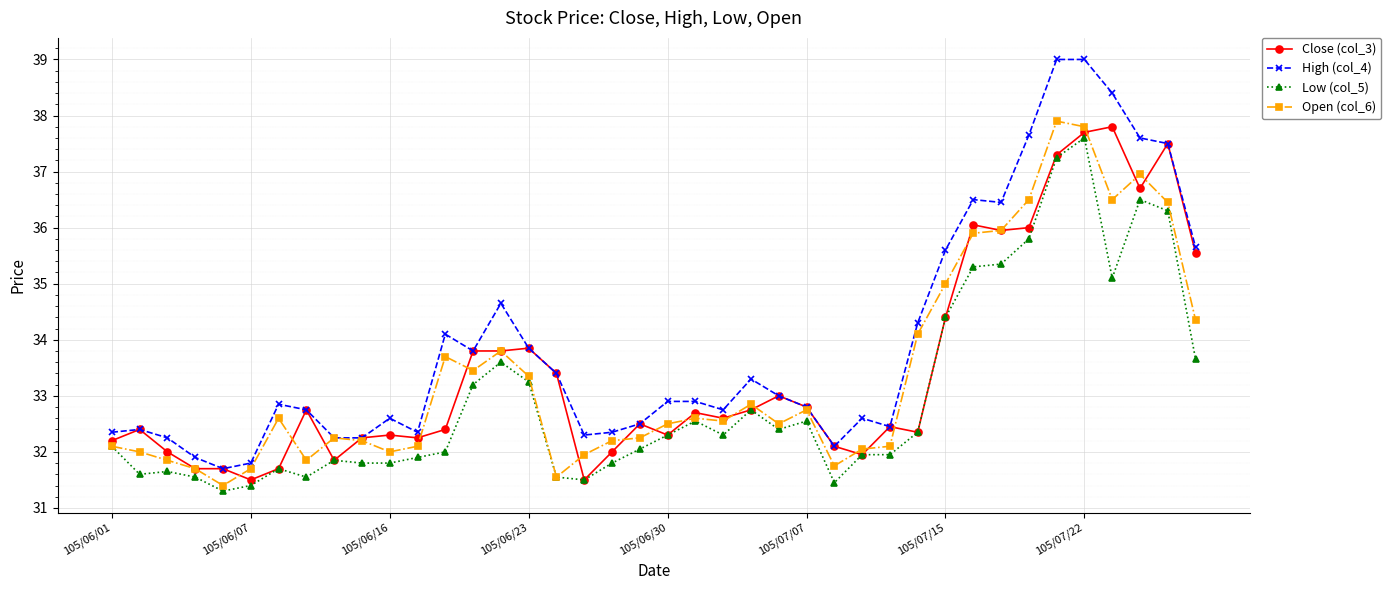

Which series has the largest total across all categories?

High (col_4)